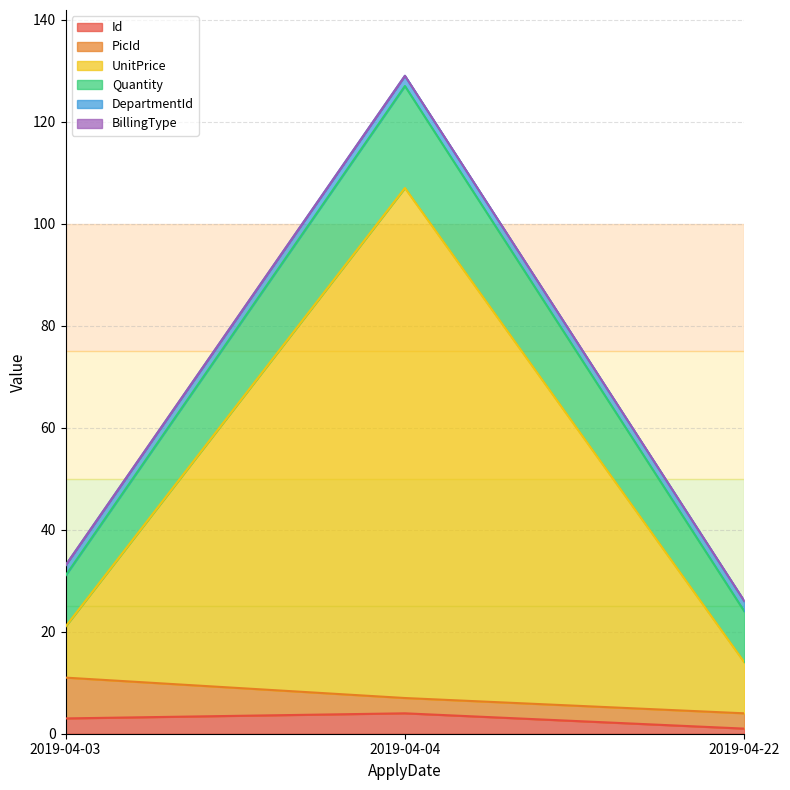

What is the total value across all series at 2019-04-04?

129